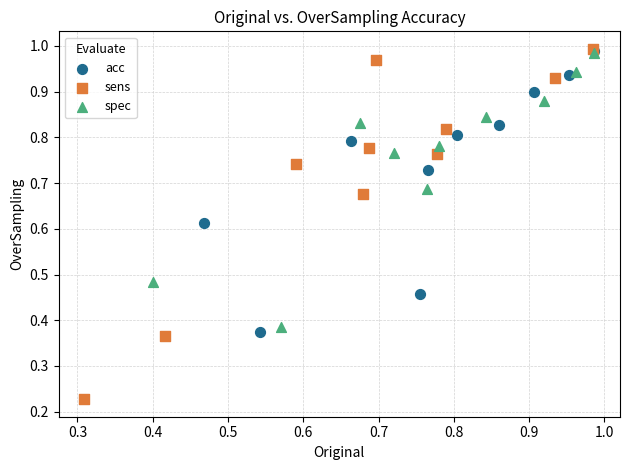

Which series reaches the minimum Y coordinate?

sens